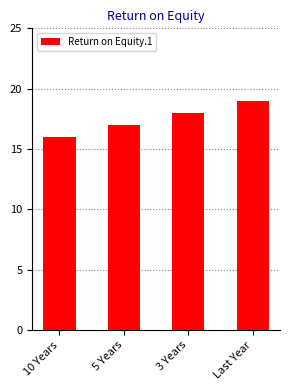

Between 10 Years and Last Year, which is larger?

Last Year